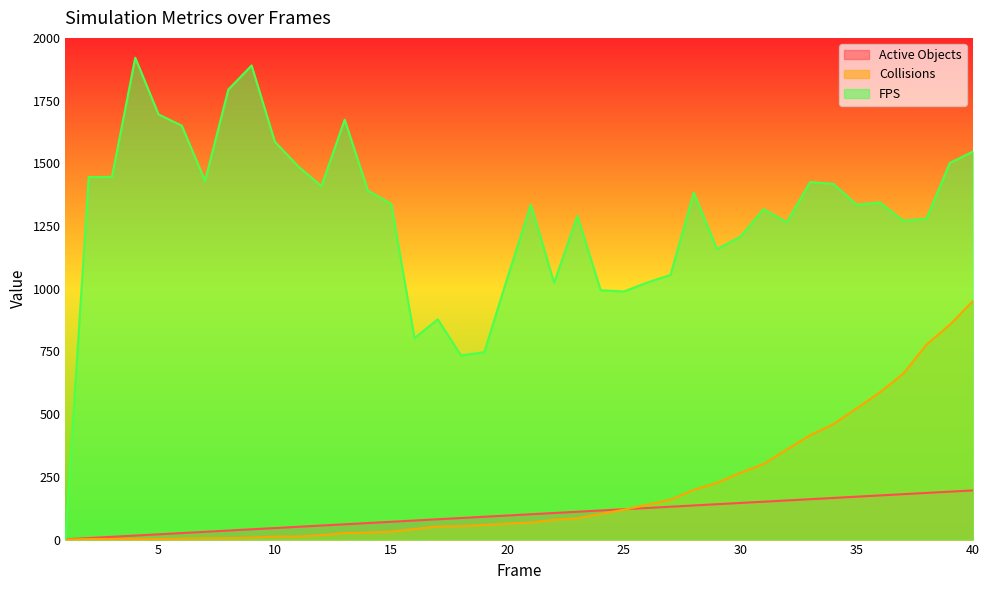

What is the sum of the Collisions values at 30 and 34?

726